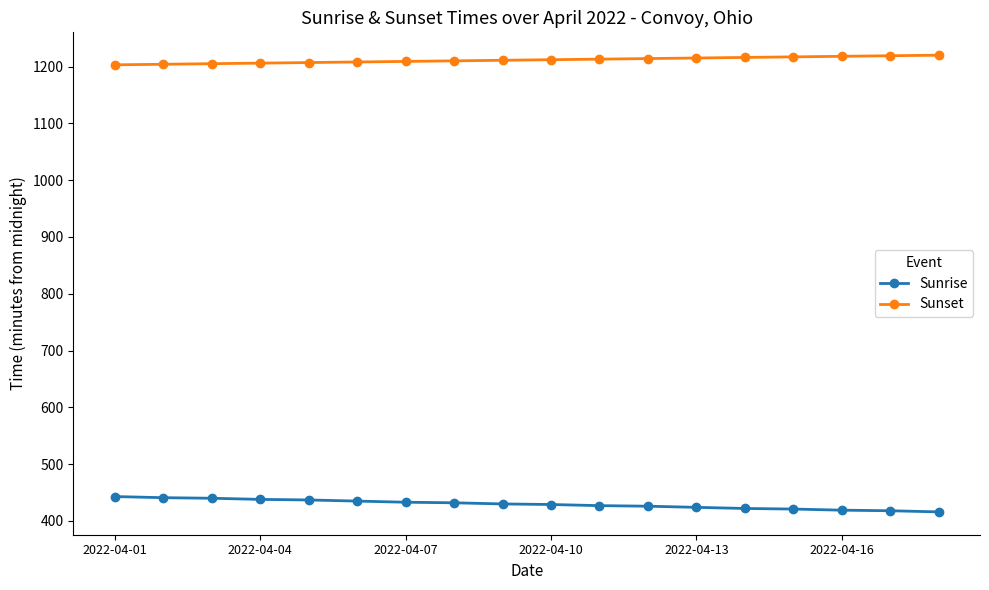

How many data points in Sunset are less than 1212?

9